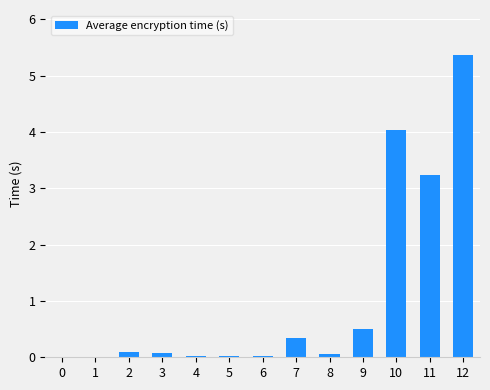

What is the sum of all values?

13.8